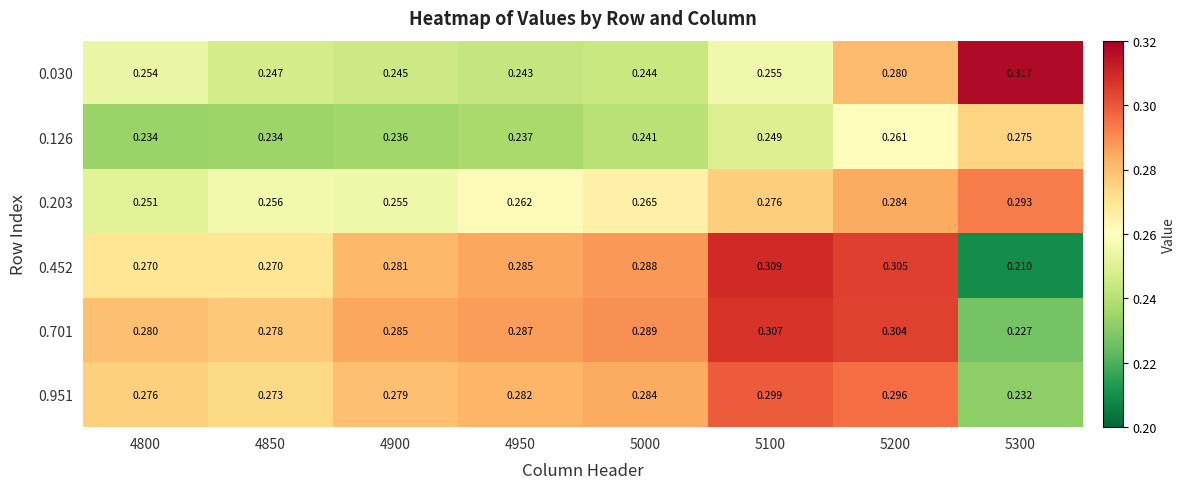

At which category does the chart reach its peak across all series?

5300